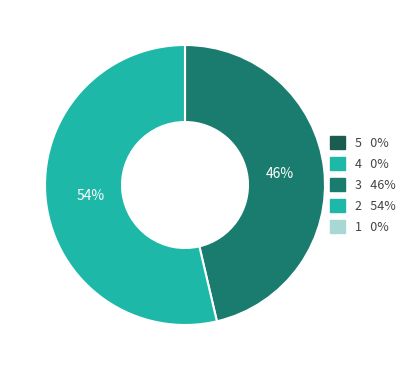

How many slices are in this pie chart?

2